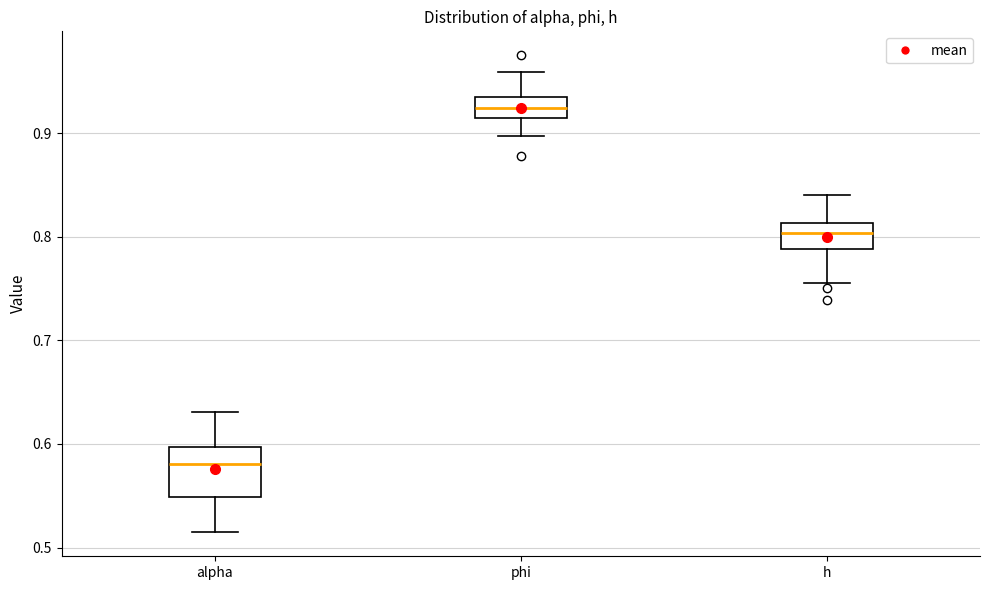

Which box's median line is the highest?

phi